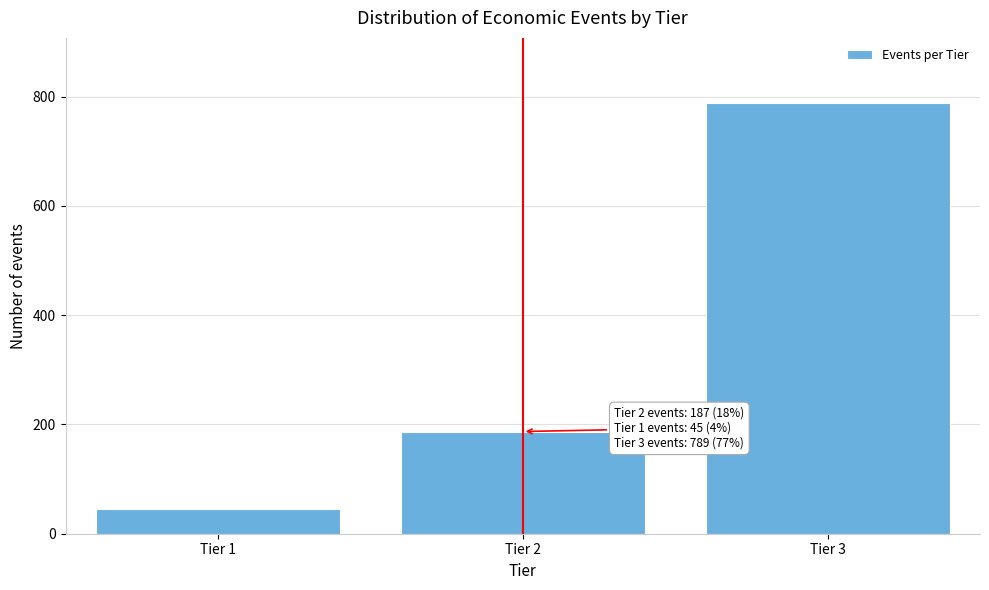

Over which range of the x-axis is the bar tallest?

2.5 to 3.5